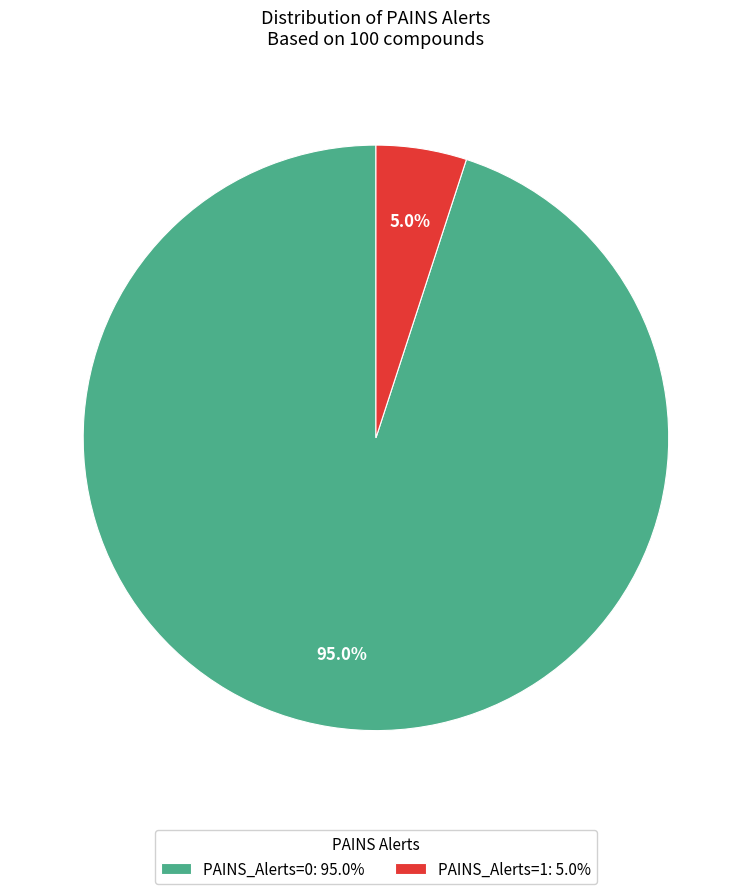

Between PAINS_Alerts=1 and PAINS_Alerts=0, which is larger?

PAINS_Alerts=0